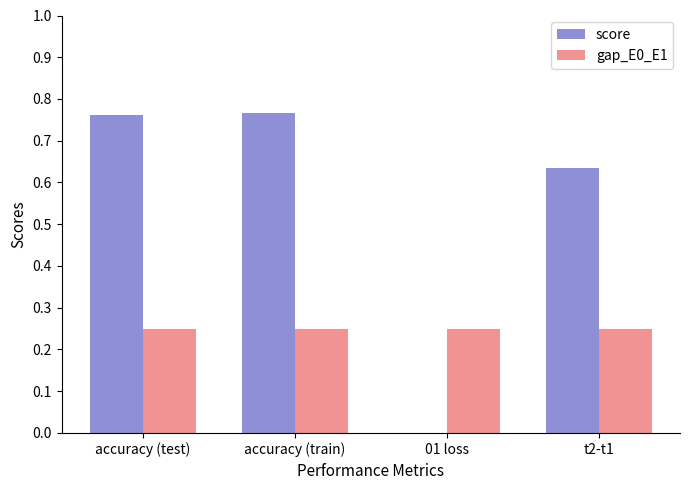

What is the sum of all score values?

2.2